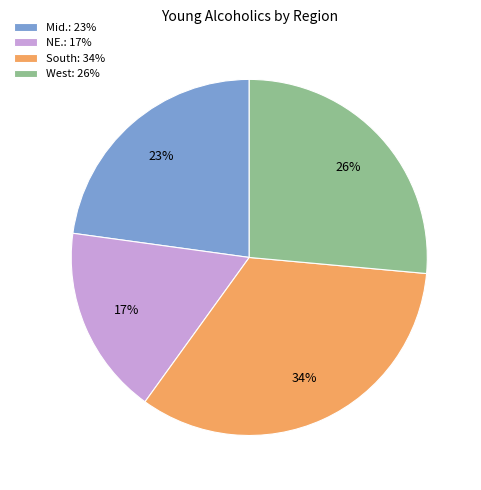

Rank the categories by value from highest to lowest.

South: 34%, West: 26%, Mid.: 23%, NE.: 17%